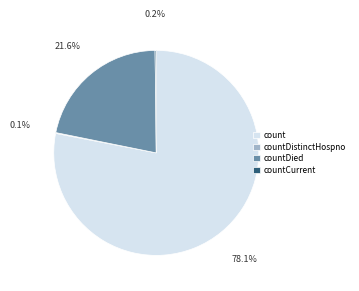

To the nearest percent, what is the difference between the largest and smallest slice percentages?

78%